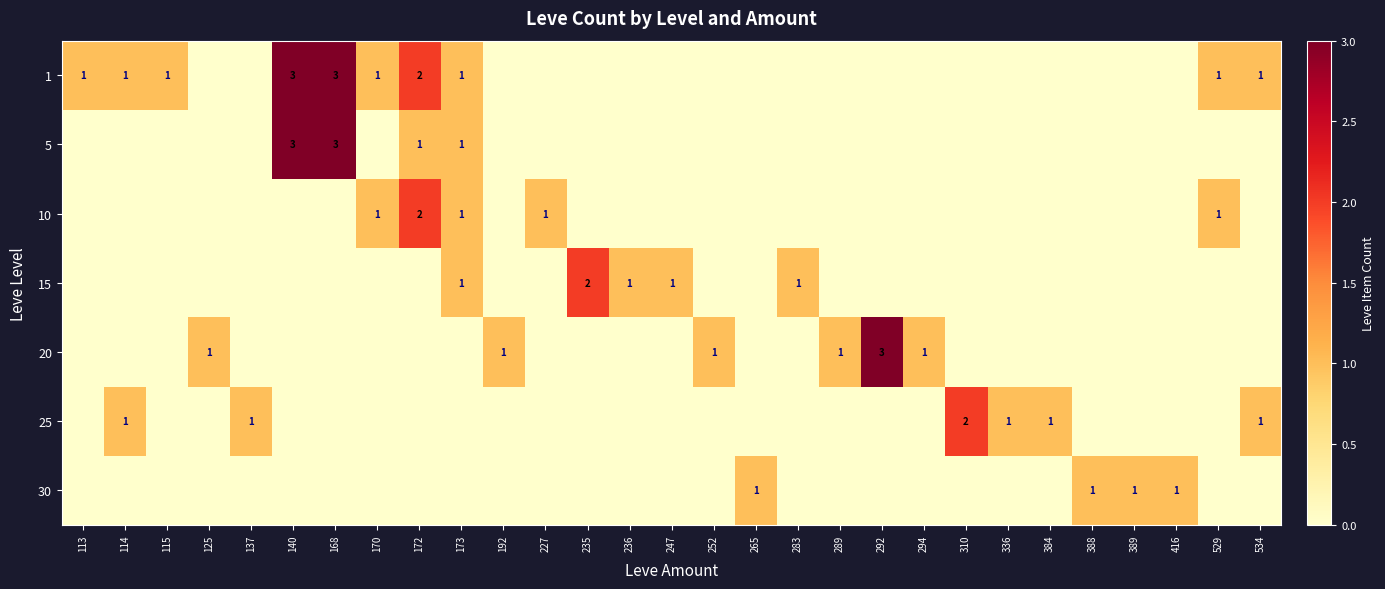

Is it true that 10 equals 0 at 247?

True